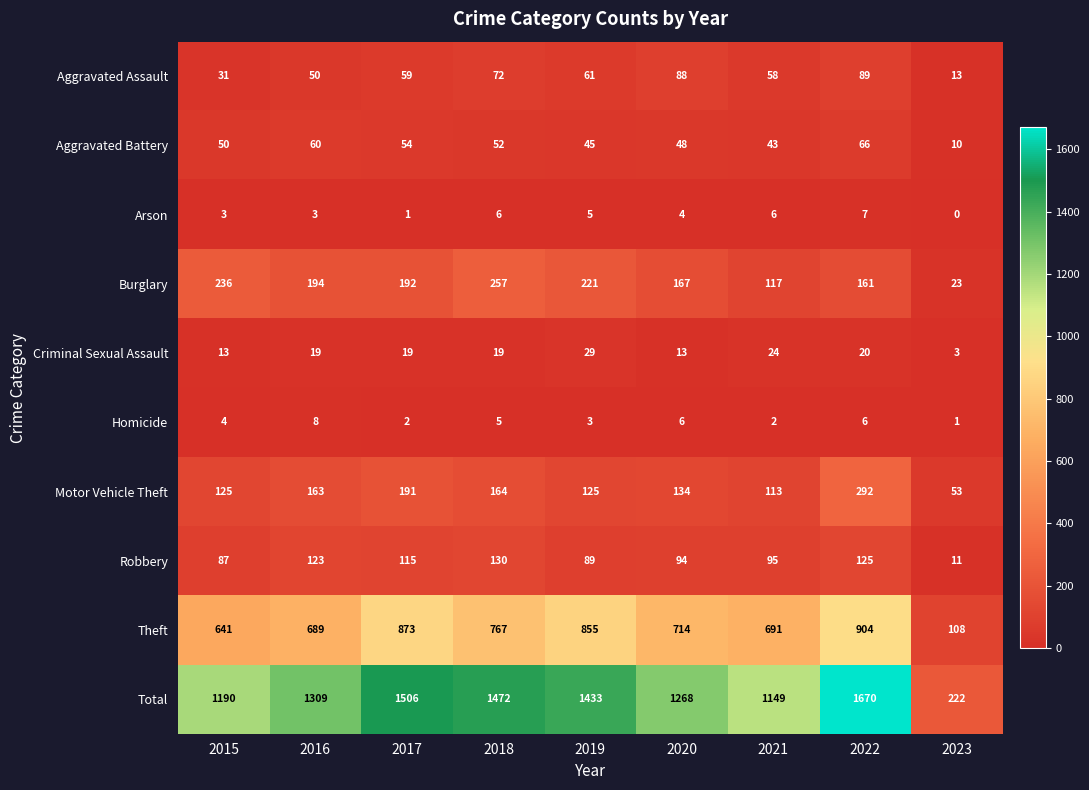

At which category is the sum across all series the highest?

2022